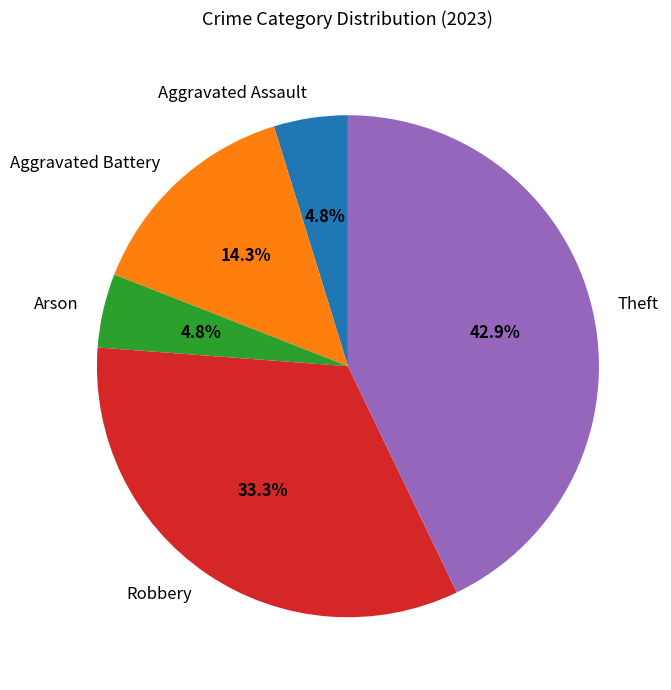

To the nearest percent, what percentage of the pie is Theft?

43%